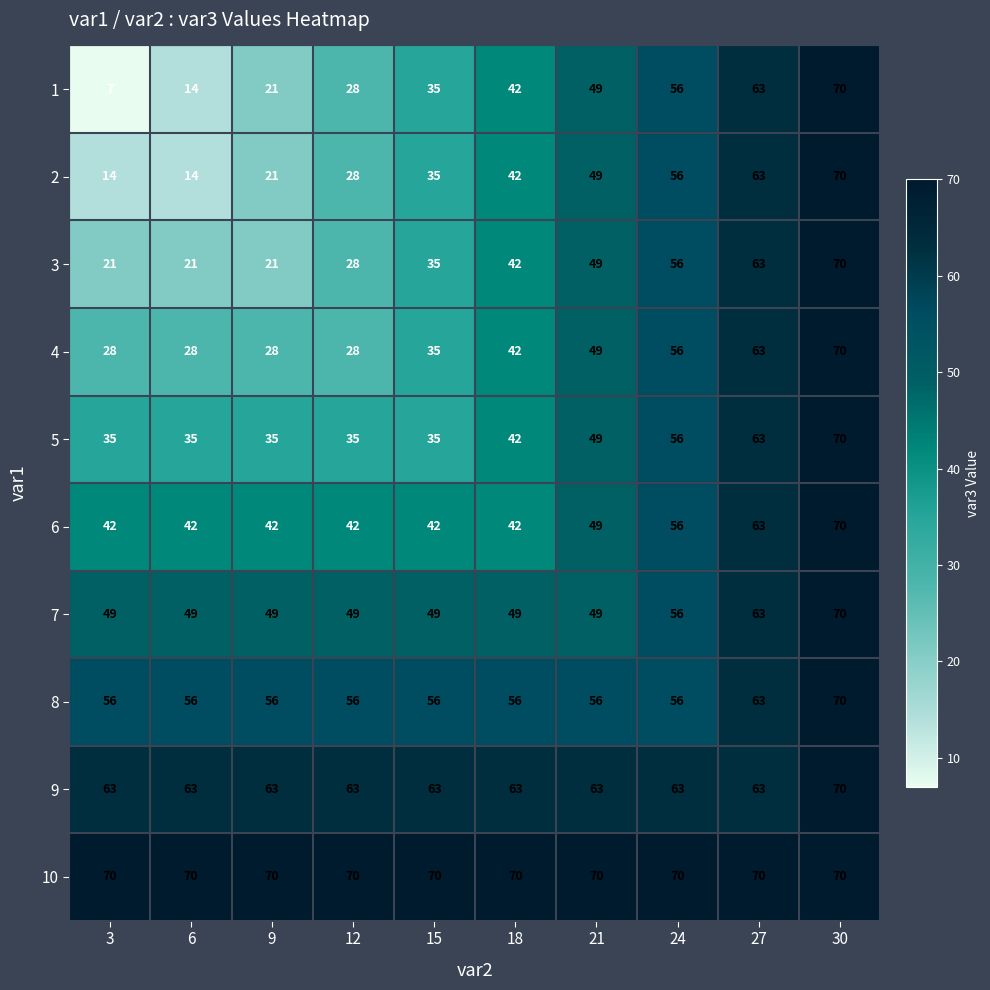

Which series has the largest total across all categories?

10